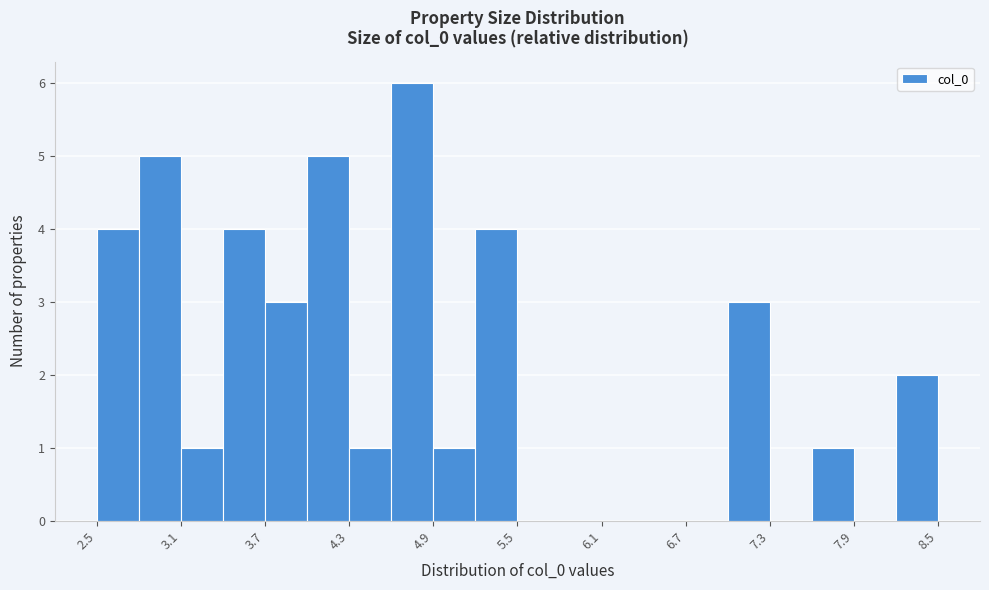

Read against the x-axis, roughly where is the centre of the tallest bar?

4.7